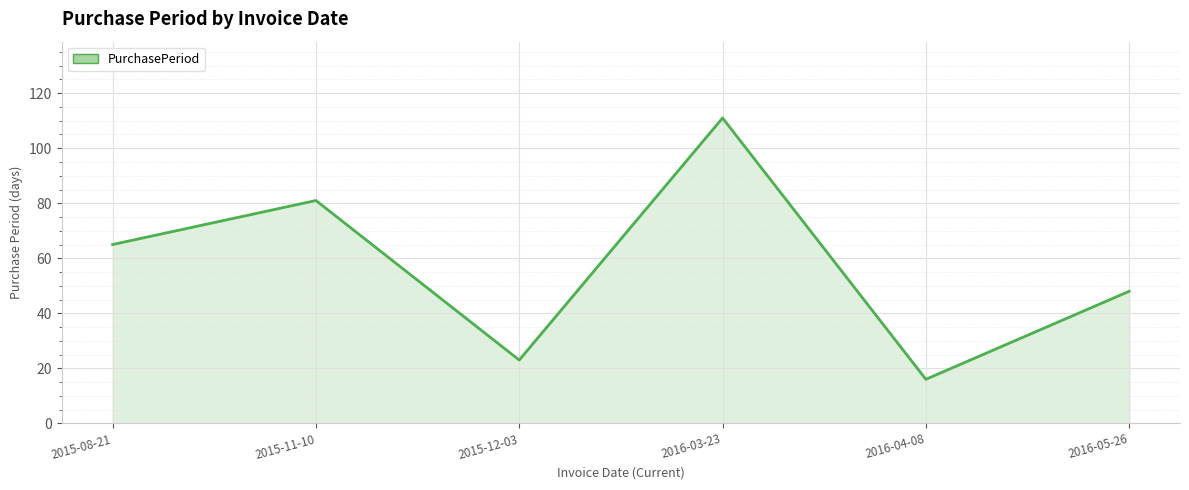

Does the chart display data point markers on the line(s)?

No